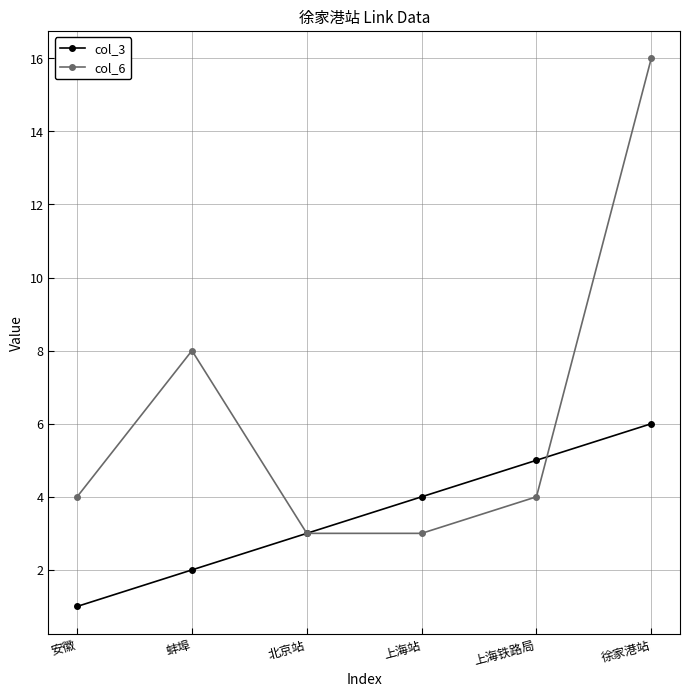

Is this an area chart (filled region under the line)?

No